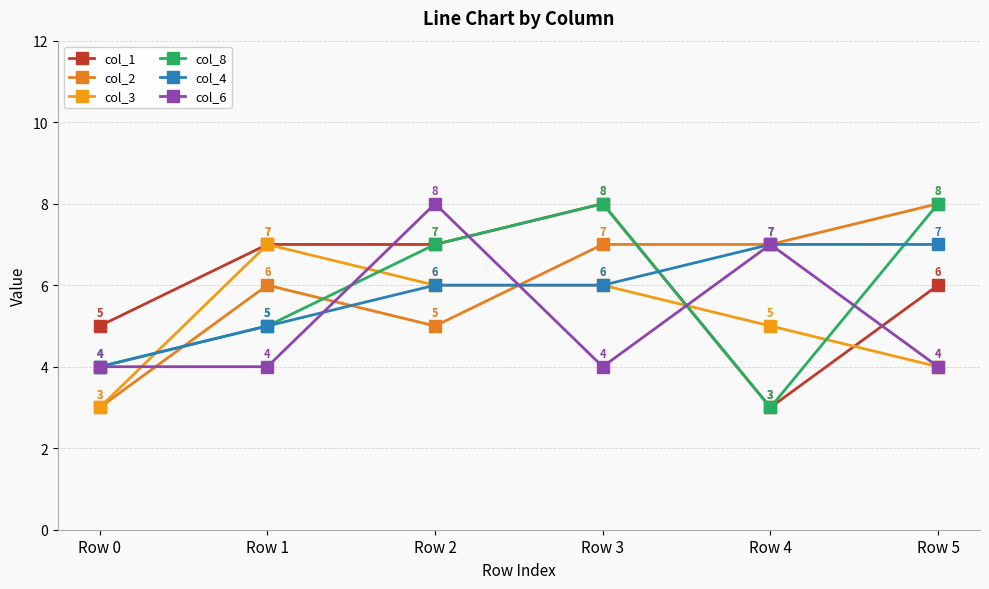

What is the sum of all col_2 values?

36